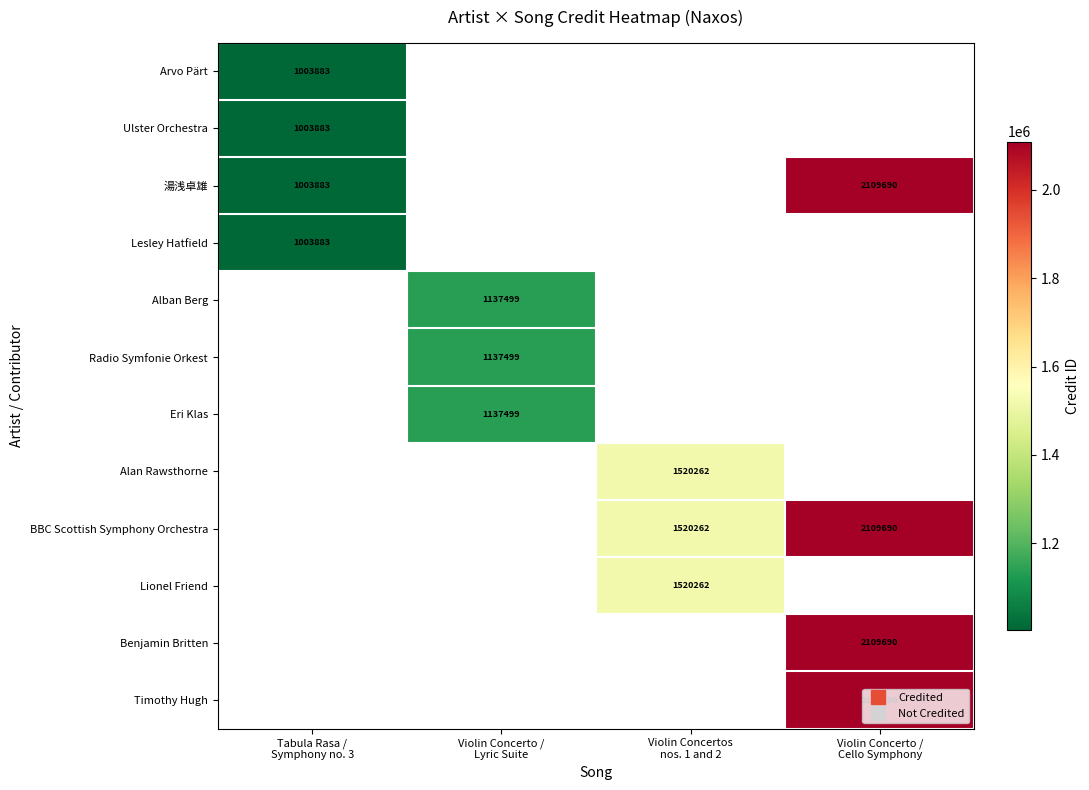

The Eri Klas series shows 708637.2 at Violin Concerto / Lyric Suite. True or false?

False